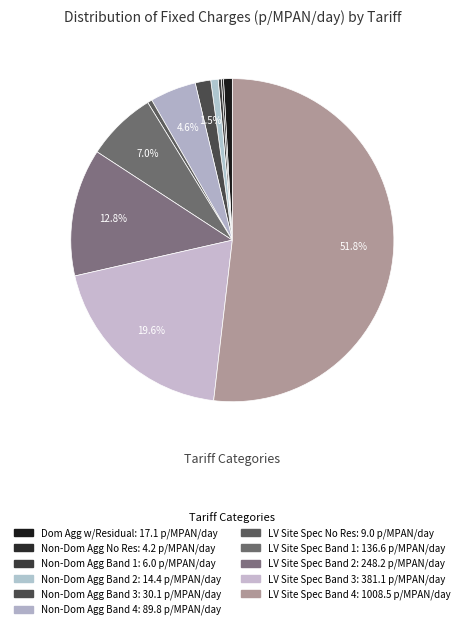

What is the smallest slice in the pie chart?

LDNO LV: Non-Domestic Aggregated No Residual